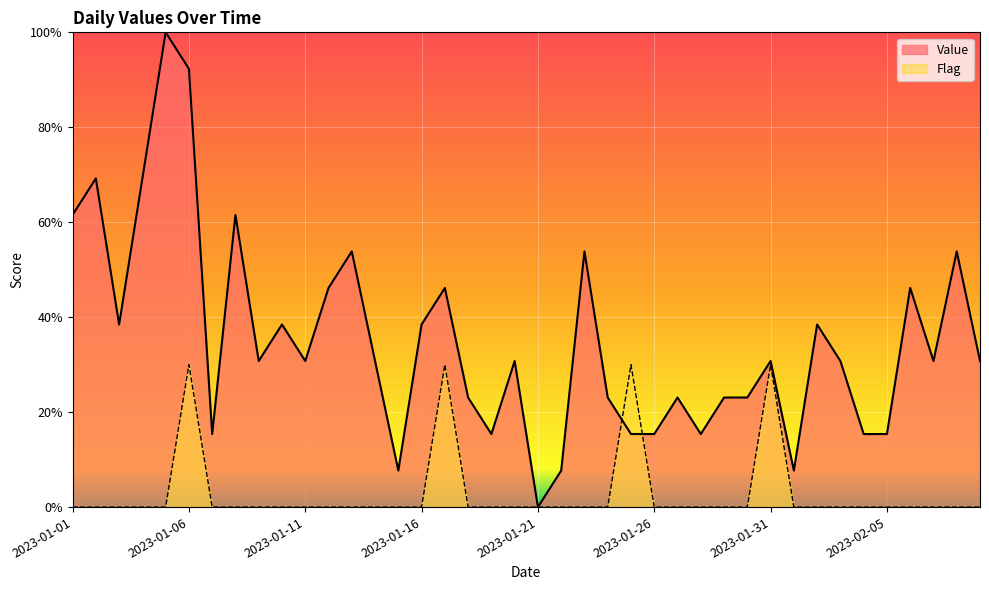

True or false: Flag and Value intersect in this chart.

True